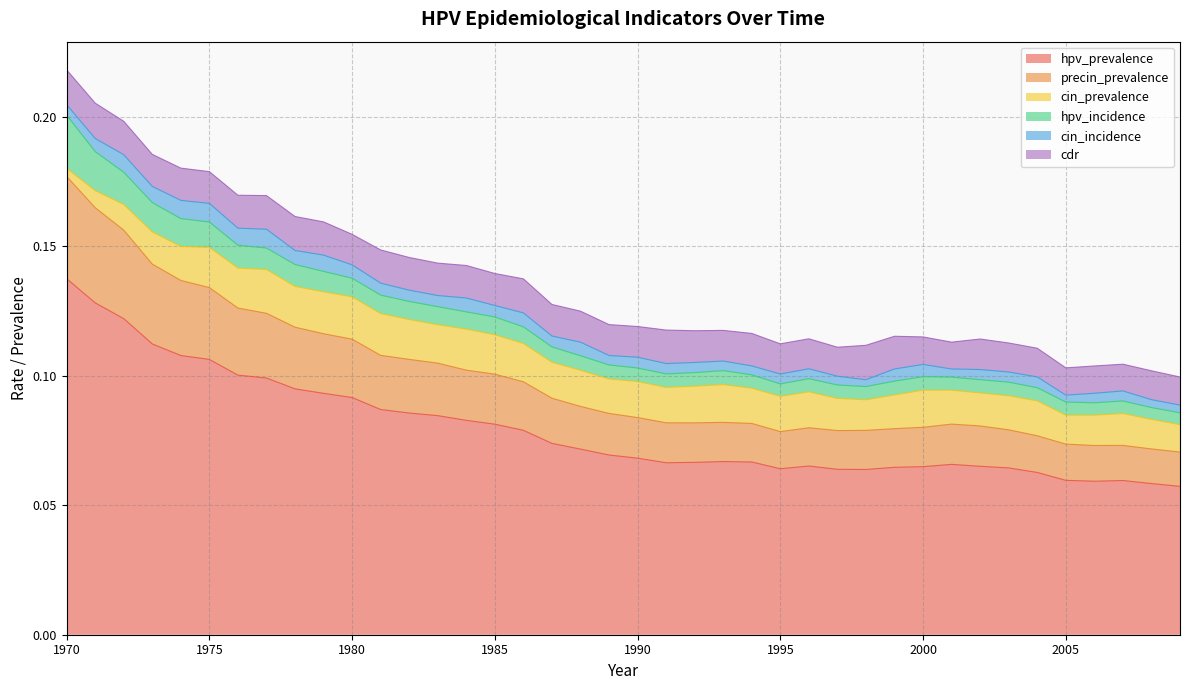

Which series changed the most between 1973 and 1975?

hpv_prevalence